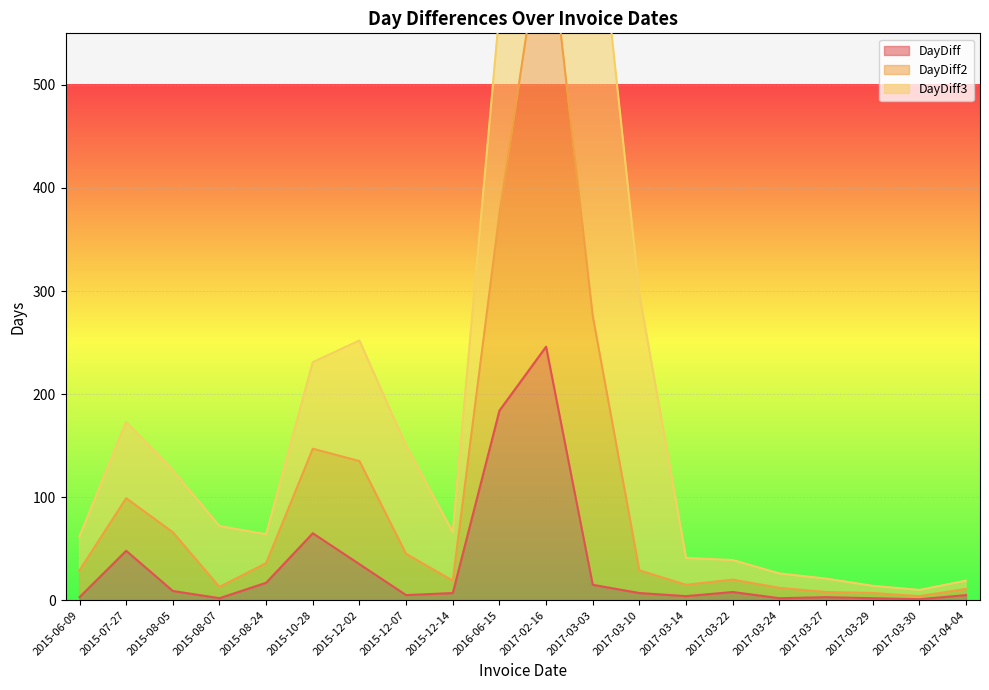

True or false: DayDiff and DayDiff2 cross at least once.

False